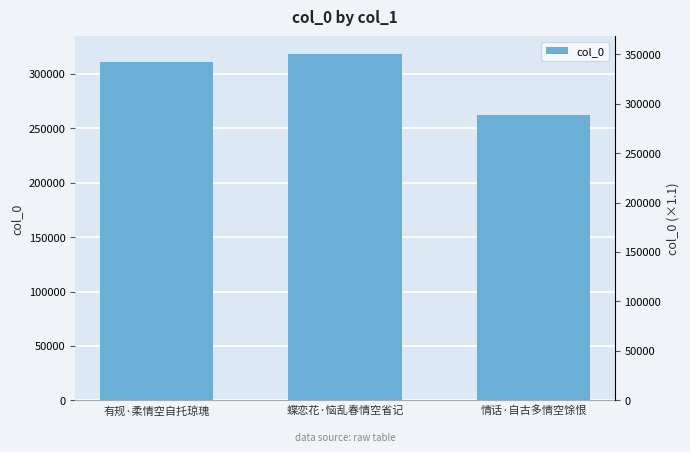

List the labels in order of value, largest first.

蝶恋花·恼乱春情空省记, 有规·柔情空自托琼瑰, 情话·自古多情空馀恨